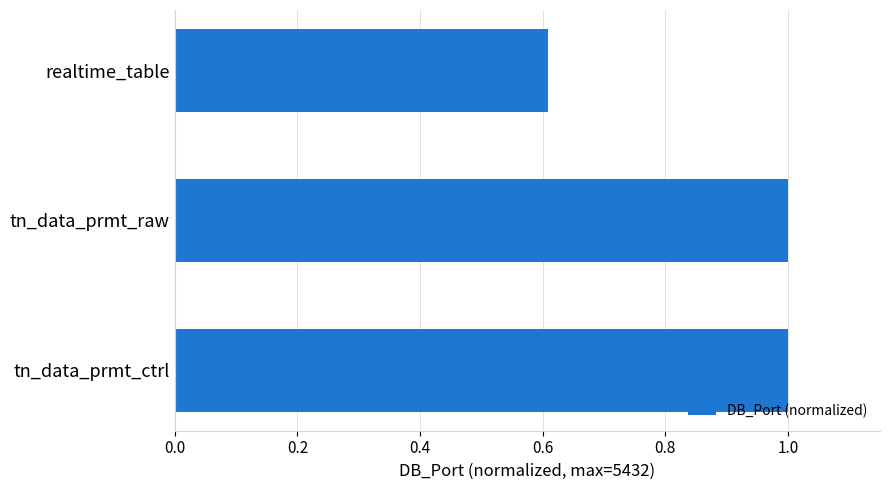

Reading top to bottom, what are all the values shown in this chart?

realtime_table=0.6	tn_data_prmt_raw=1.0	tn_data_prmt_ctrl=1.0